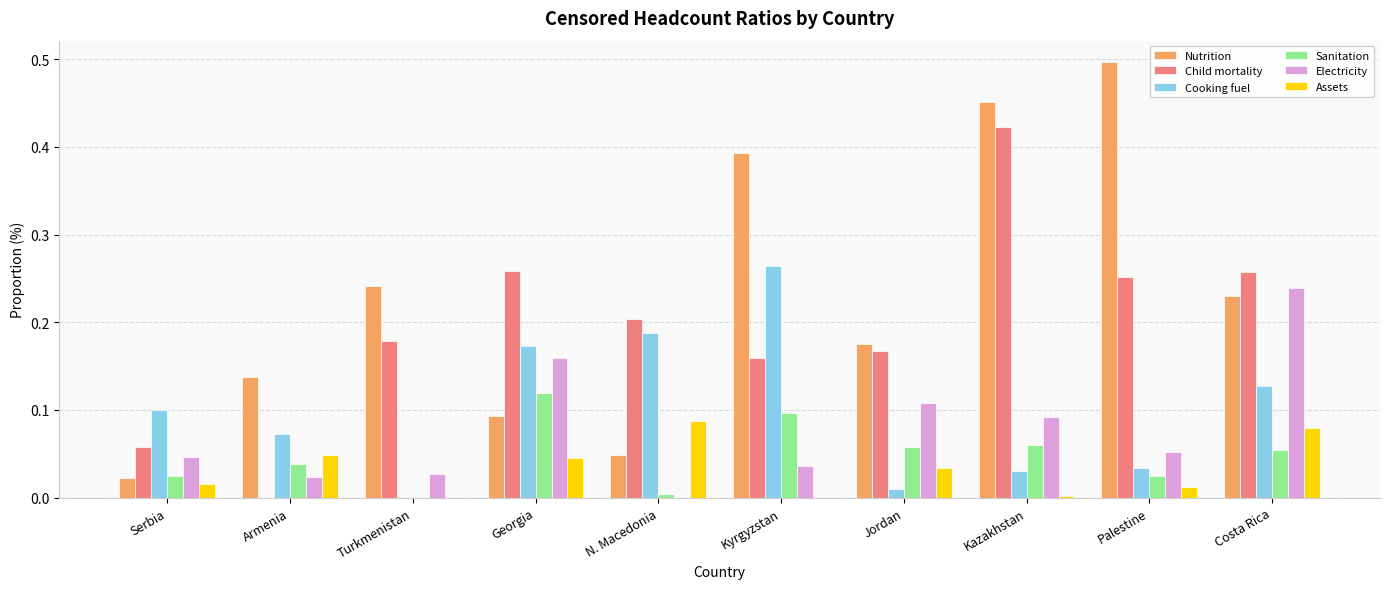

How many categories are shown in the chart?

10